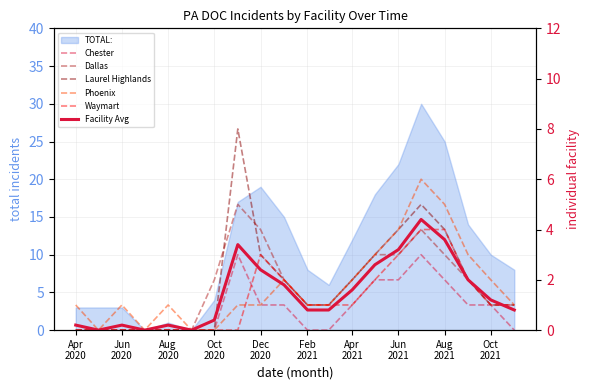

Does the chart display data point markers on the line(s)?

No